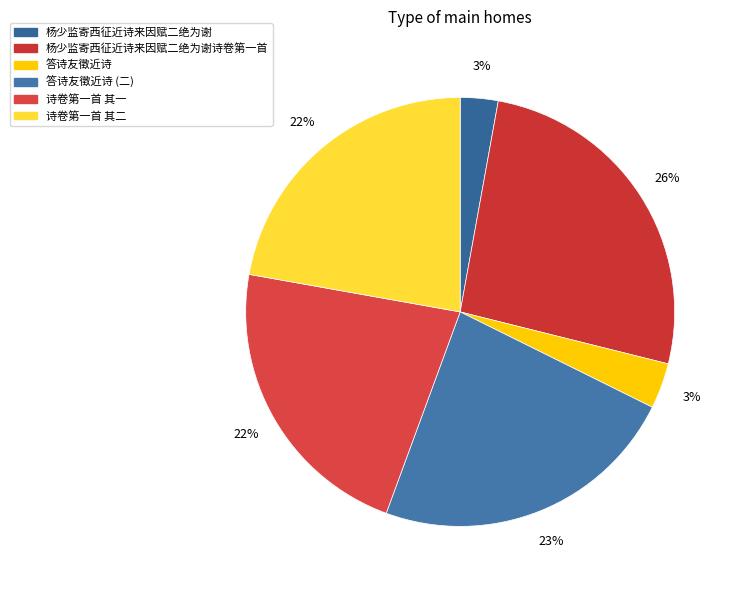

How many segments does this pie chart have?

6